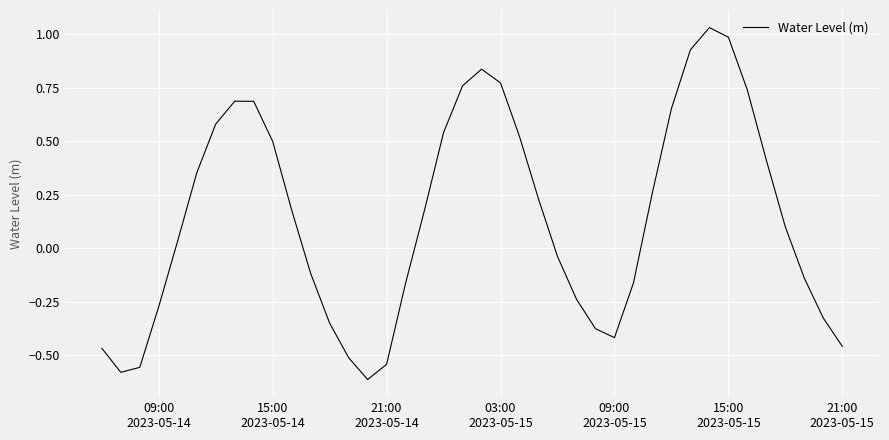

What is the difference between the maximum and minimum values?

1.6